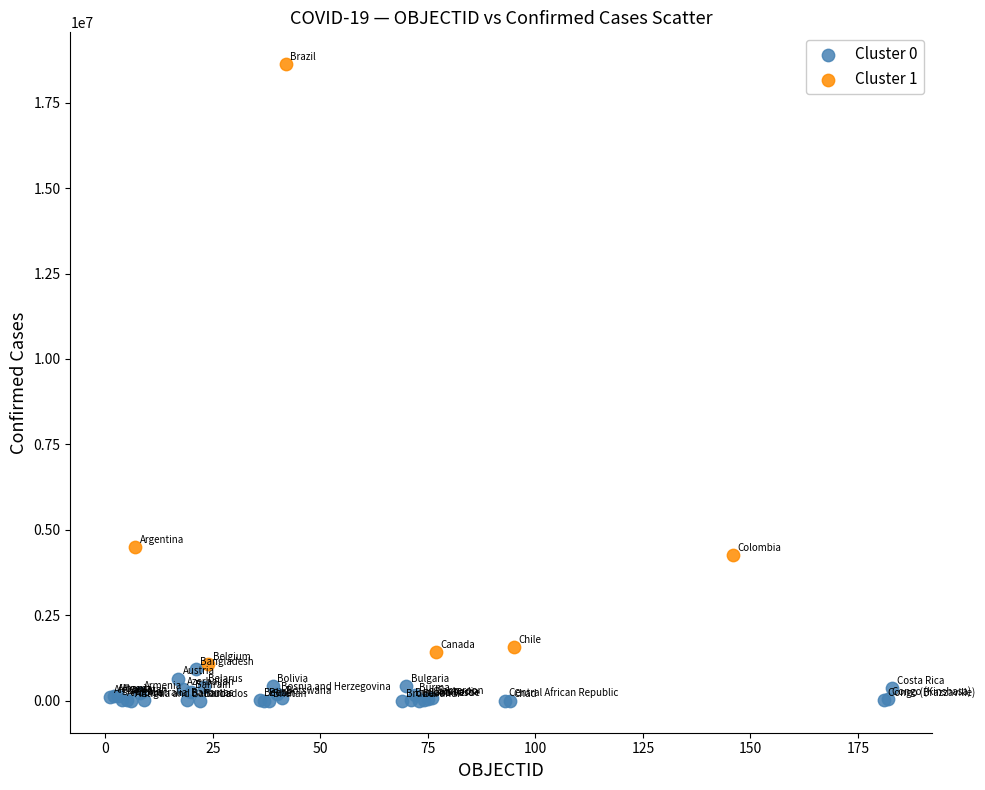

Which series has the widest spread of Y values?

Cluster 1